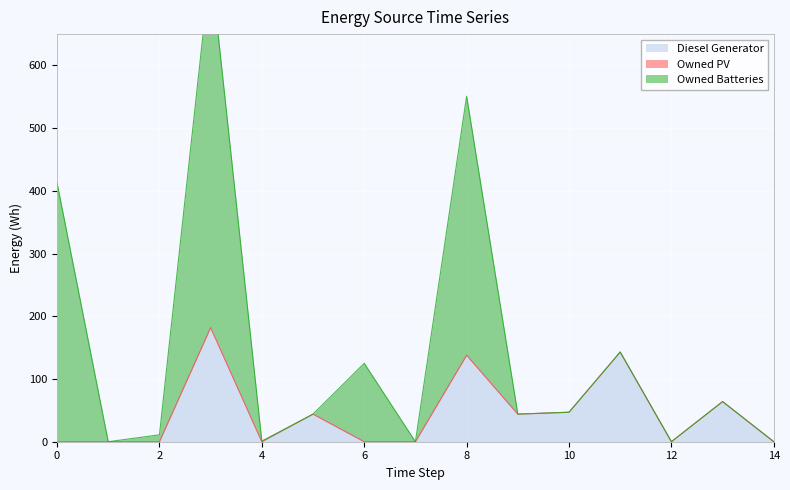

Which has a higher value, 10 or 4?

10